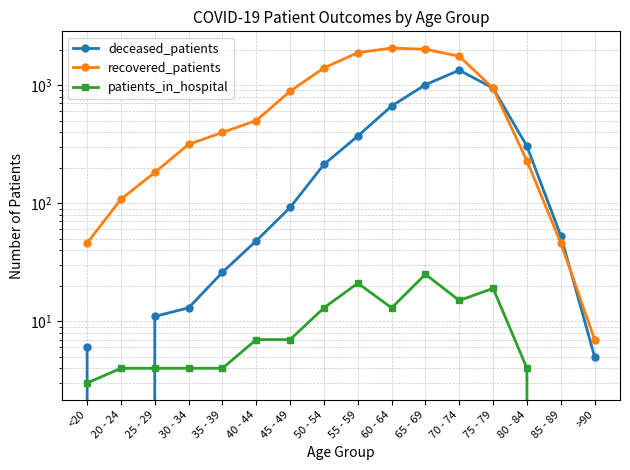

Where is patients_in_hospital nearest to the value 12?

50 - 54